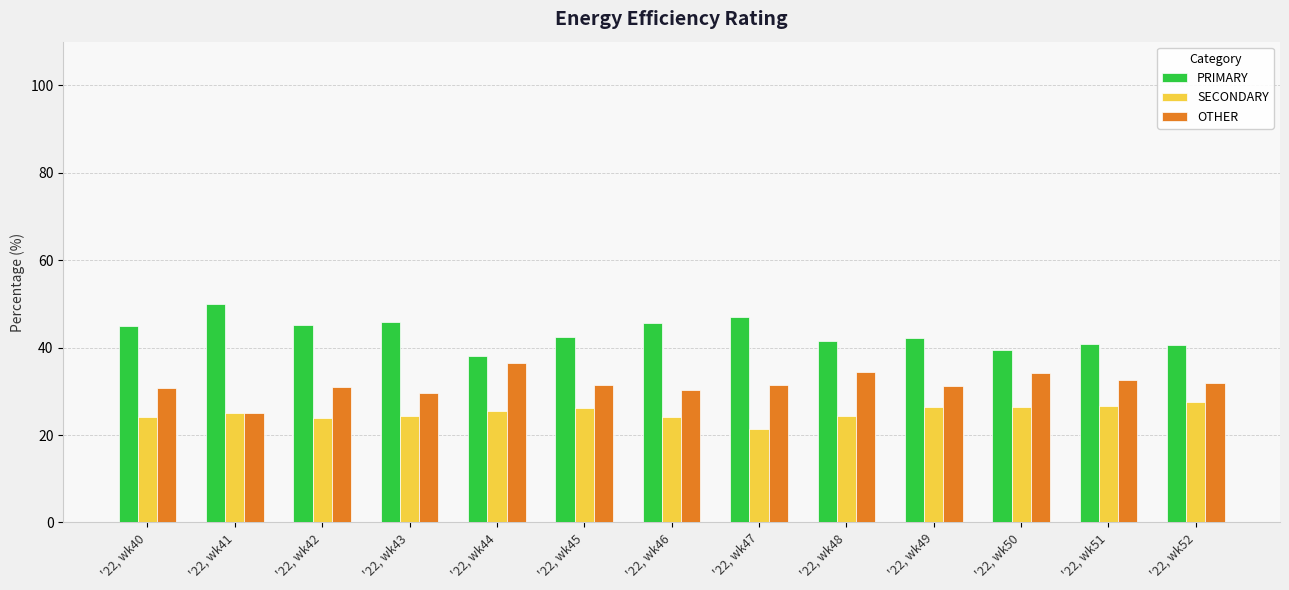

Which series has the largest total across all categories?

PRIMARY